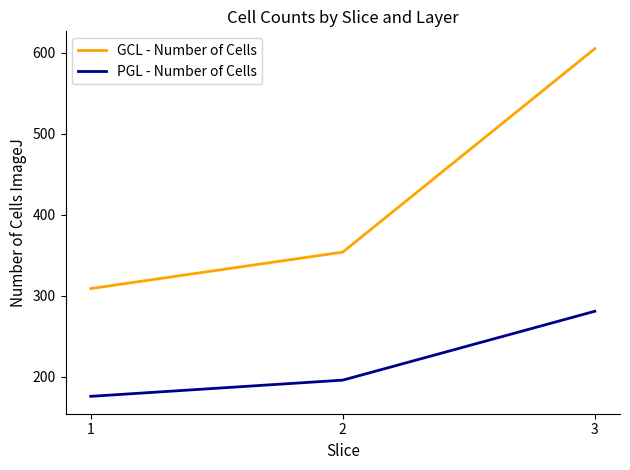

What are all the series names shown in the legend?

GCL - Number of Cells, PGL - Number of Cells